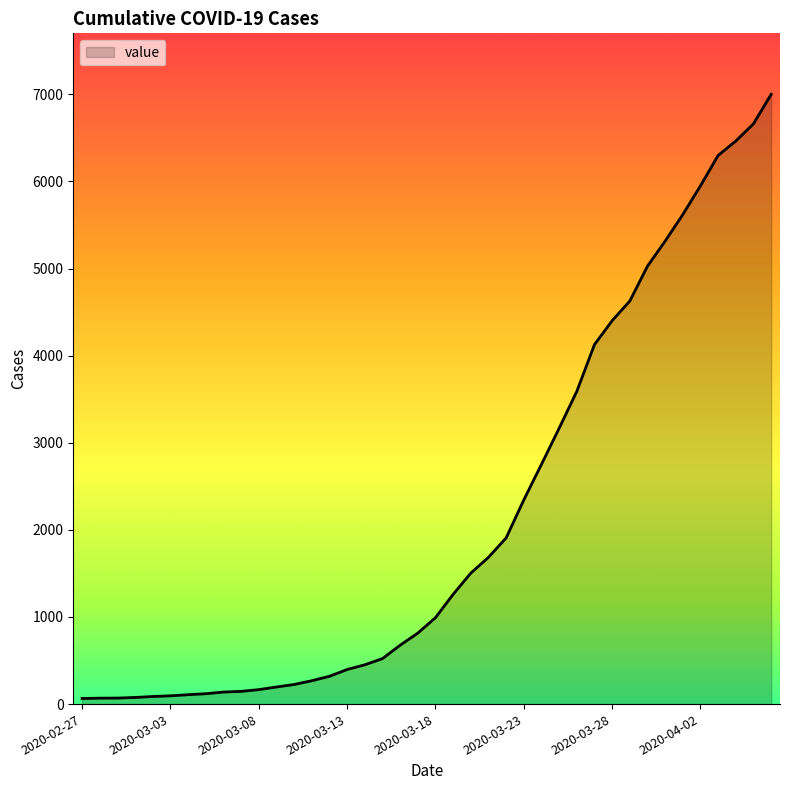

What is the maximum value shown in the chart?

7001